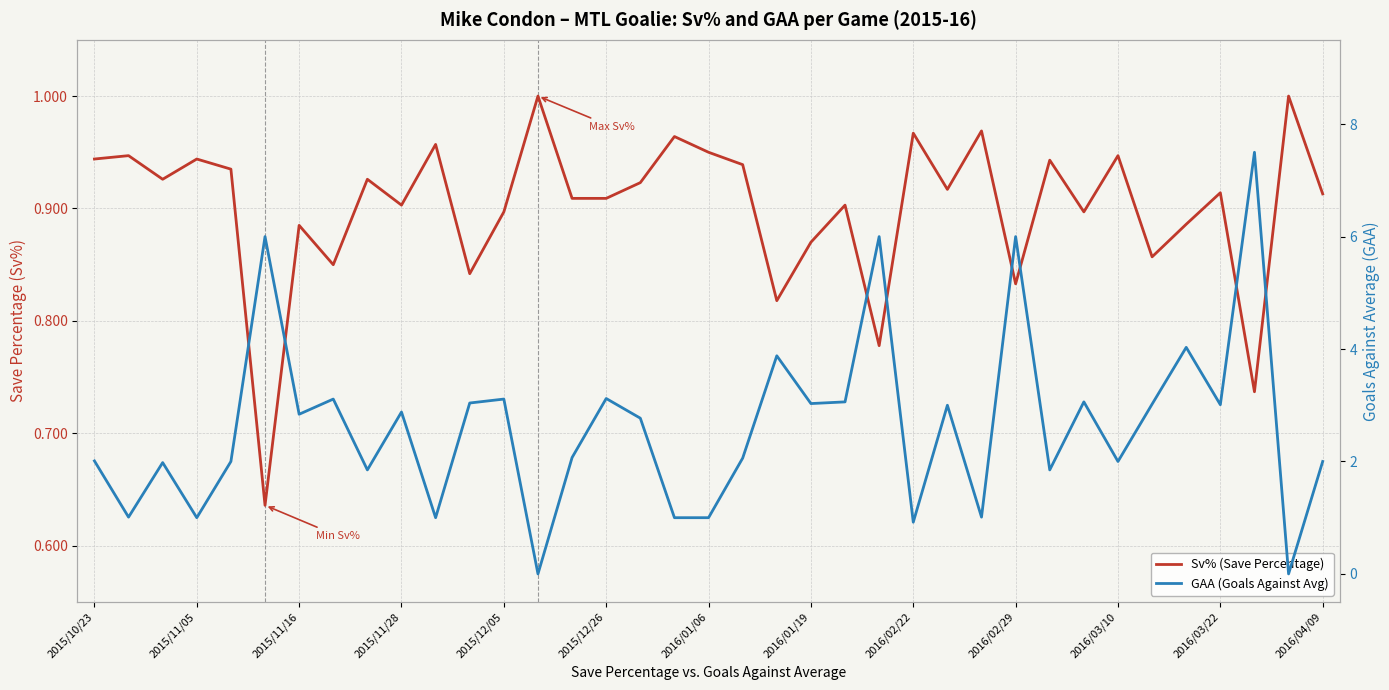

The GAA (Goals Against Avg) series shows 2.7 at 2015/12/26. True or false?

False